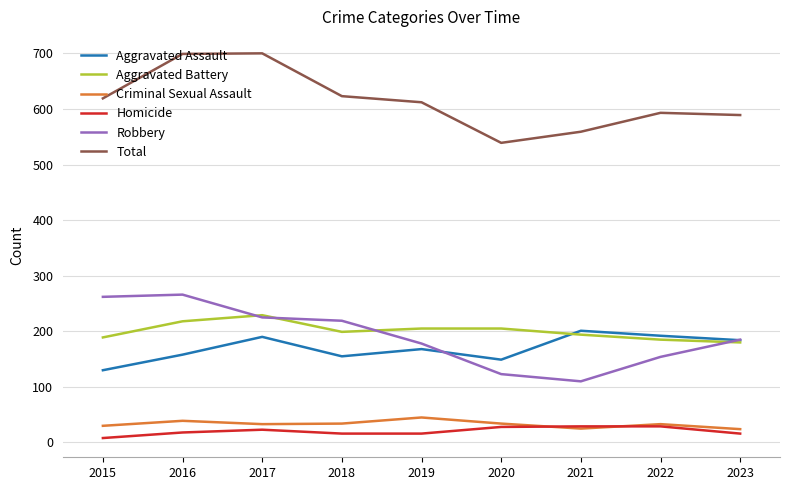

Which series has the largest total across all categories?

Total